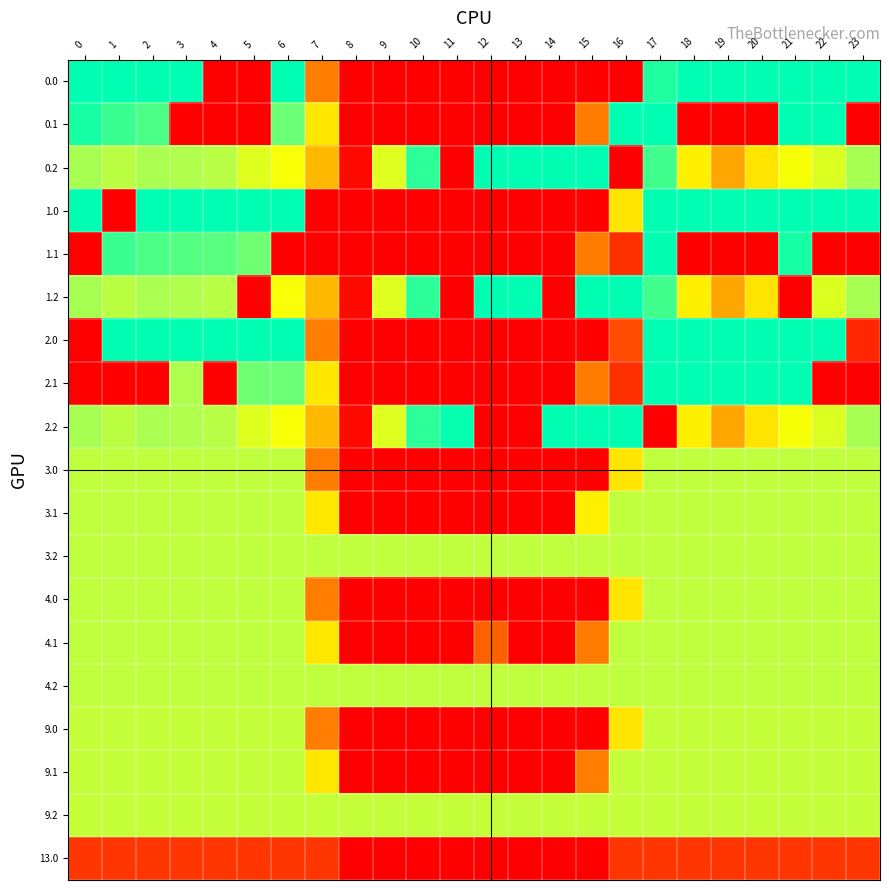

Reading right to left, transcribe all the data shown in this chart.

0.0: 23=400.0	22=400.0	21=400.0	20=400.0	19=400.0	18=400.0	17=377.7	16=0.0	15=0.0	14=0.0	13=0.0	12=0.0	11=0.0	10=0.0	9=0.0	8=0.0	7=118.5	6=399.6	5=0.0	4=0.0	3=400.0	2=400.0	1=400.0	0=400.0
0.1: 23=0.0	22=400.0	21=400.0	20=0.0	19=0.0	18=0.0	17=400.0	16=400.0	15=117.1	14=0.0	13=0.0	12=0.0	11=0.0	10=0.0	9=0.0	8=0.0	7=202.0	6=327.9	5=0.0	4=0.0	3=0.0	2=347.9	1=361.1	0=384.6
0.2: 23=287.5	22=247.4	21=226.4	20=199.2	19=150.9	18=208.5	17=356.0	16=0.0	15=400.0	14=400.0	13=400.0	12=400.0	11=0.0	10=368.9	9=245.8	8=9.3	7=165.6	6=225.5	5=244.7	4=274.4	3=281.0	2=285.5	1=272.7	0=287.1
1.0: 23=400.0	22=400.0	21=400.0	20=400.0	19=400.0	18=400.0	17=400.0	16=199.4	15=0.0	14=0.0	13=0.0	12=0.0	11=0.0	10=0.0	9=0.0	8=0.0	7=0.0	6=399.6	5=400.0	4=400.0	3=400.0	2=400.0	1=0.0	0=400.0
1.1: 23=0.0	22=0.0	21=383.8	20=0.0	19=0.0	18=0.0	17=400.0	16=45.0	15=117.1	14=0.0	13=0.0	12=0.0	11=0.0	10=0.0	9=0.0	8=0.0	7=0.0	6=0.0	5=325.3	4=339.6	3=342.7	2=347.9	1=361.1	0=0.0
1.2: 23=287.5	22=247.4	21=0.0	20=199.2	19=150.9	18=208.5	17=356.0	16=400.0	15=400.0	14=0.0	13=400.0	12=400.0	11=0.0	10=368.9	9=245.8	8=9.3	7=165.6	6=225.5	5=0.0	4=274.4	3=281.0	2=285.5	1=272.7	0=287.1
2.0: 23=36.3	22=400.0	21=400.0	20=400.0	19=400.0	18=400.0	17=400.0	16=71.9	15=0.0	14=0.0	13=0.0	12=0.0	11=0.0	10=0.0	9=0.0	8=0.0	7=118.5	6=399.6	5=400.0	4=400.0	3=400.0	2=400.0	1=400.0	0=0.0
2.1: 23=0.0	22=0.0	21=400.0	20=400.0	19=400.0	18=400.0	17=400.0	16=45.0	15=117.1	14=0.0	13=0.0	12=0.0	11=0.0	10=0.0	9=0.0	8=0.0	7=202.0	6=327.9	5=325.3	4=0.0	3=281.6	2=0.0	1=0.0	0=0.0
2.2: 23=287.5	22=247.4	21=226.4	20=199.2	19=150.9	18=208.5	17=0.0	16=400.0	15=400.0	14=400.0	13=0.0	12=0.0	11=396.6	10=368.9	9=245.8	8=9.3	7=165.6	6=225.5	5=244.7	4=274.4	3=281.0	2=285.5	1=272.7	0=287.1
3.0: 23=269.0	22=269.0	21=269.0	20=269.0	19=269.0	18=269.0	17=269.0	16=199.4	15=0.0	14=0.0	13=0.0	12=0.0	11=0.0	10=0.0	9=0.0	8=0.0	7=118.5	6=269.0	5=269.0	4=269.0	3=269.0	2=269.0	1=269.0	0=269.0
3.1: 23=269.0	22=269.0	21=269.0	20=269.0	19=269.0	18=269.0	17=269.0	16=269.0	15=208.8	14=0.0	13=0.0	12=0.0	11=0.0	10=0.0	9=0.0	8=0.0	7=202.0	6=269.0	5=269.0	4=269.0	3=269.0	2=269.0	1=269.0	0=269.0
3.2: 23=269.0	22=269.0	21=269.0	20=269.0	19=269.0	18=269.0	17=269.0	16=269.0	15=269.0	14=269.0	13=269.0	12=269.0	11=269.0	10=269.0	9=269.0	8=269.0	7=269.0	6=269.0	5=269.0	4=269.0	3=269.0	2=269.0	1=269.0	0=269.0
4.0: 23=269.0	22=269.0	21=269.0	20=269.0	19=269.0	18=269.0	17=269.0	16=199.4	15=0.0	14=0.0	13=0.0	12=0.0	11=0.0	10=0.0	9=0.0	8=0.0	7=118.5	6=269.0	5=269.0	4=269.0	3=269.0	2=269.0	1=269.0	0=269.0
4.1: 23=269.0	22=269.0	21=269.0	20=269.0	19=269.0	18=269.0	17=269.0	16=269.0	15=117.1	14=0.0	13=0.0	12=91.7	11=0.0	10=0.0	9=0.0	8=0.0	7=202.0	6=269.0	5=269.0	4=269.0	3=269.0	2=269.0	1=269.0	0=269.0
4.2: 23=269.0	22=269.0	21=269.0	20=269.0	19=269.0	18=269.0	17=269.0	16=269.0	15=269.0	14=269.0	13=269.0	12=269.0	11=269.0	10=269.0	9=269.0	8=269.0	7=269.0	6=269.0	5=269.0	4=269.0	3=269.0	2=269.0	1=269.0	0=269.0
9.0: 23=266.0	22=266.0	21=266.0	20=266.0	19=266.0	18=266.0	17=266.0	16=199.4	15=0.0	14=0.0	13=0.0	12=0.0	11=0.0	10=0.0	9=0.0	8=0.0	7=118.5	6=266.0	5=266.0	4=266.0	3=266.0	2=266.0	1=266.0	0=266.0
9.1: 23=266.0	22=266.0	21=266.0	20=266.0	19=266.0	18=266.0	17=266.0	16=266.0	15=118.6	14=0.0	13=0.0	12=0.0	11=0.0	10=0.0	9=0.0	8=0.0	7=202.0	6=266.0	5=266.0	4=266.0	3=266.0	2=266.0	1=266.0	0=266.0
9.2: 23=266.0	22=266.0	21=266.0	20=266.0	19=266.0	18=266.0	17=266.0	16=266.0	15=266.0	14=266.0	13=266.0	12=266.0	11=266.0	10=266.0	9=266.0	8=266.0	7=266.0	6=266.0	5=266.0	4=266.0	3=266.0	2=266.0	1=266.0	0=266.0
13.0: 23=52.0	22=52.0	21=52.0	20=52.0	19=52.0	18=52.0	17=52.0	16=52.0	15=0.0	14=0.0	13=0.0	12=0.0	11=0.0	10=0.0	9=0.0	8=0.0	7=52.0	6=52.0	5=52.0	4=52.0	3=52.0	2=52.0	1=52.0	0=52.0